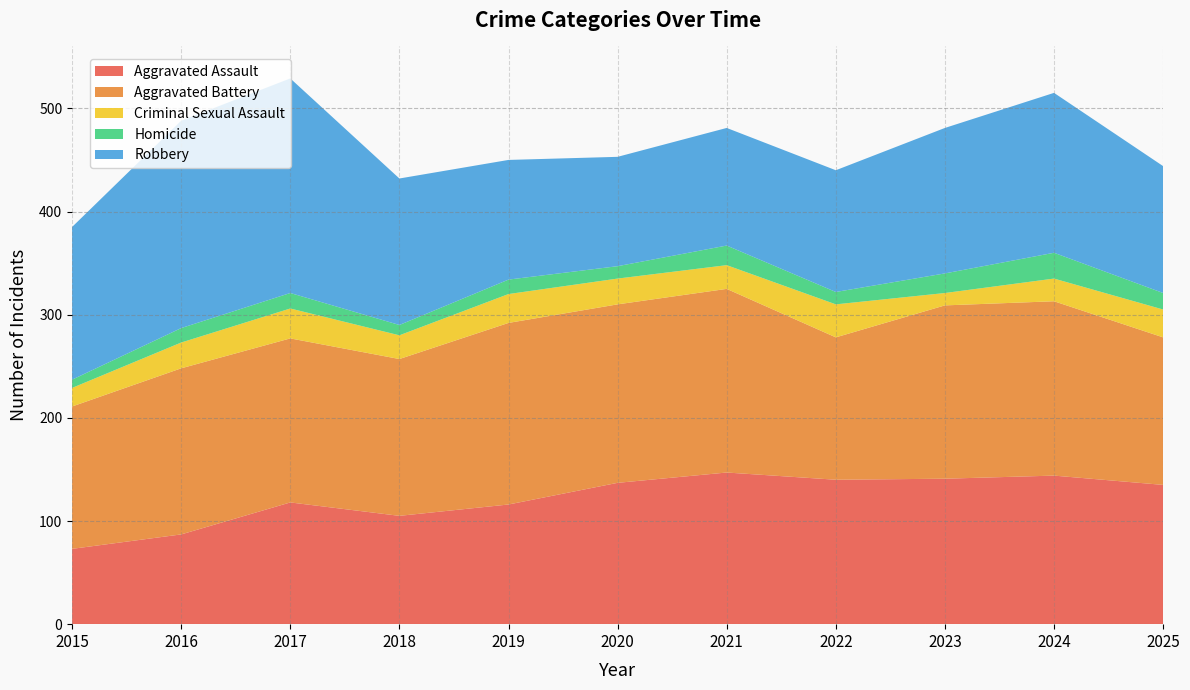

Reading right to left, extract all data points from this chart.

Aggravated Assault: 2025=135	2024=144	2023=141	2022=140	2021=147	2020=137	2019=116	2018=105	2017=118	2016=87	2015=73
Aggravated Battery: 2025=143	2024=169	2023=168	2022=138	2021=178	2020=173	2019=176	2018=152	2017=159	2016=161	2015=138
Criminal Sexual Assault: 2025=27	2024=22	2023=12	2022=32	2021=23	2020=25	2019=28	2018=23	2017=29	2016=25	2015=18
Homicide: 2025=16	2024=25	2023=19	2022=12	2021=19	2020=12	2019=14	2018=10	2017=15	2016=14	2015=8
Robbery: 2025=123	2024=155	2023=141	2022=118	2021=114	2020=106	2019=116	2018=142	2017=208	2016=201	2015=148